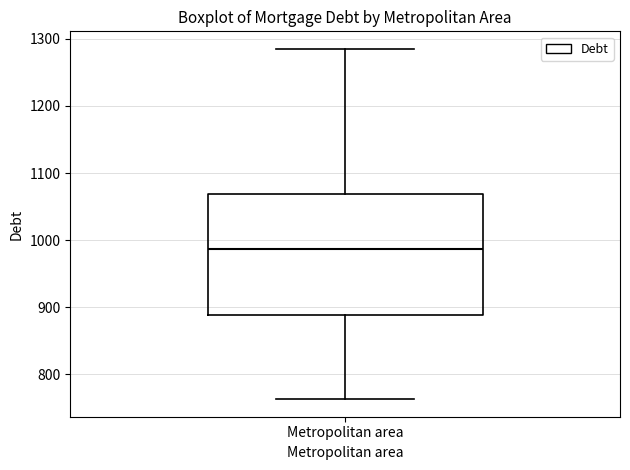

Where does the upper whisker of the box for Metropolitan area end on the y-axis? The values are not printed on the chart, so give them approximately, as read against the axis.

1290